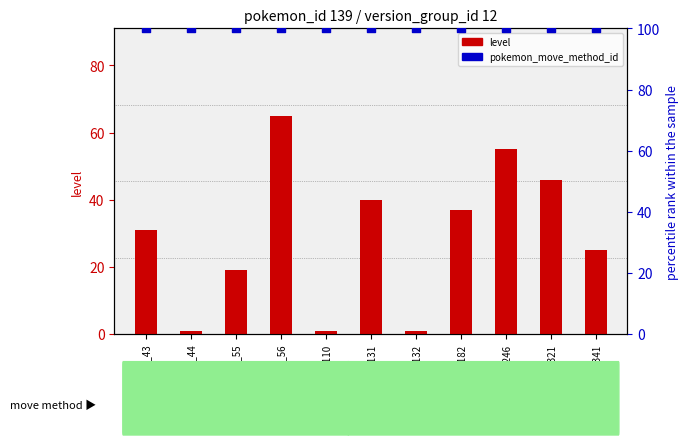

What is the total value across all series at move_55?

119